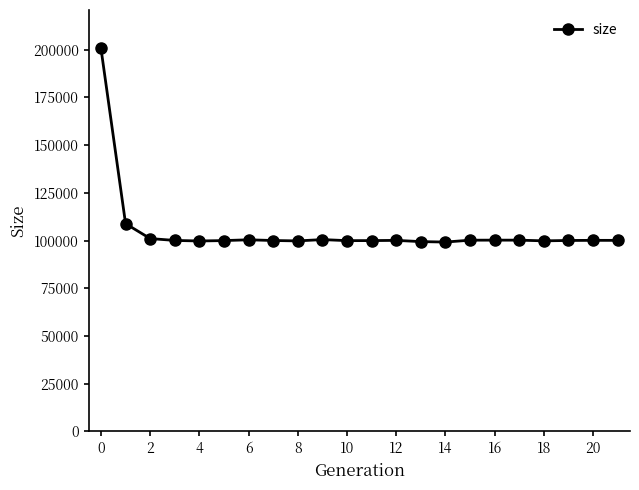

What is the value of the 7th point from the left?

100404